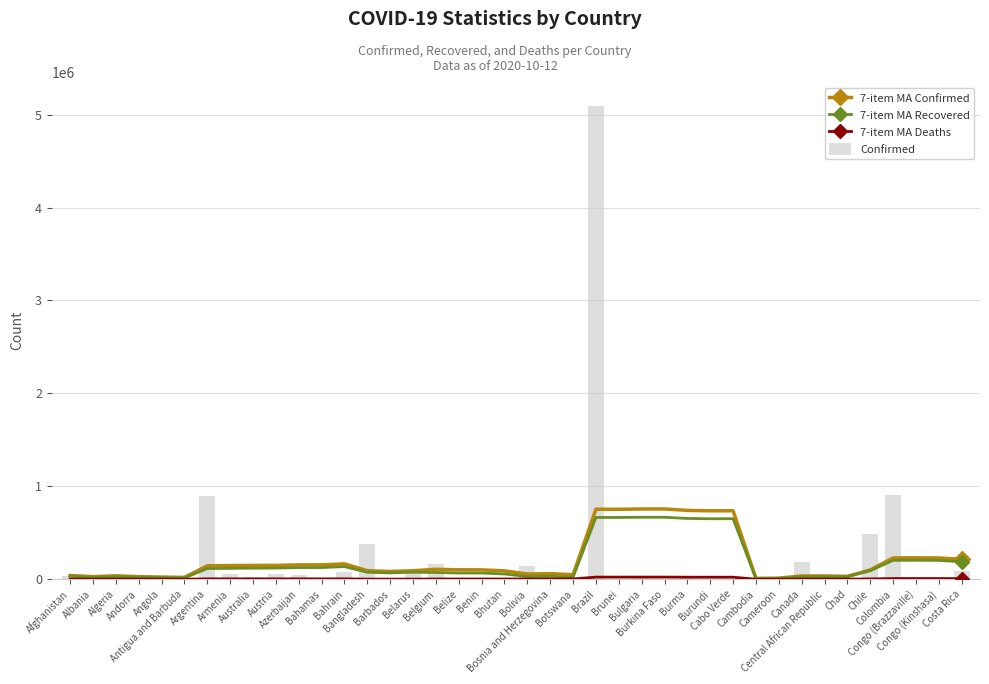

What is the value of the 7-item MA Confirmed bar at the 17th from the left?

106999.7